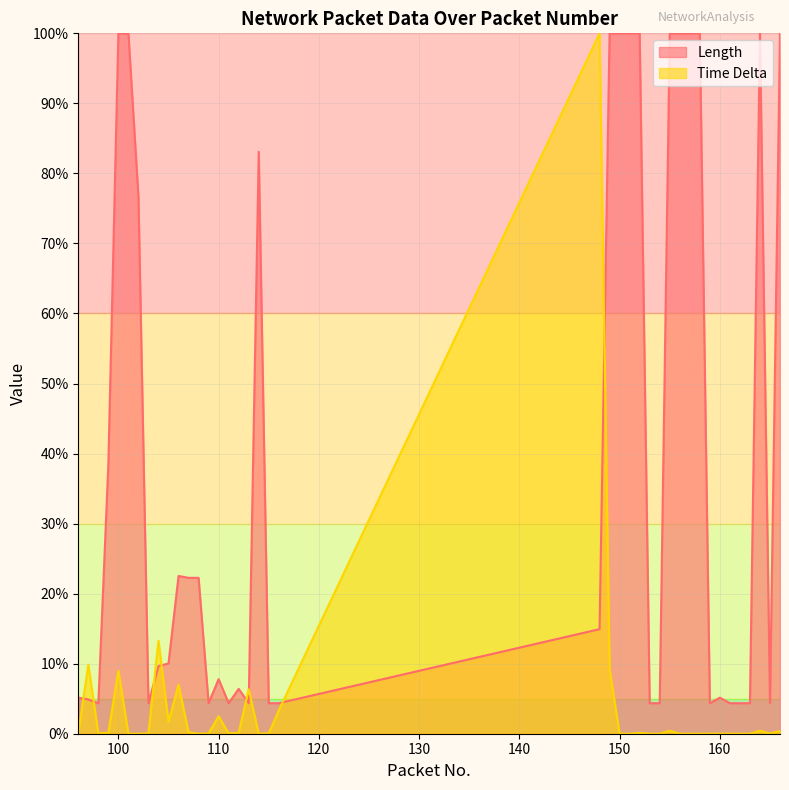

Which series has the largest total across all categories?

Length